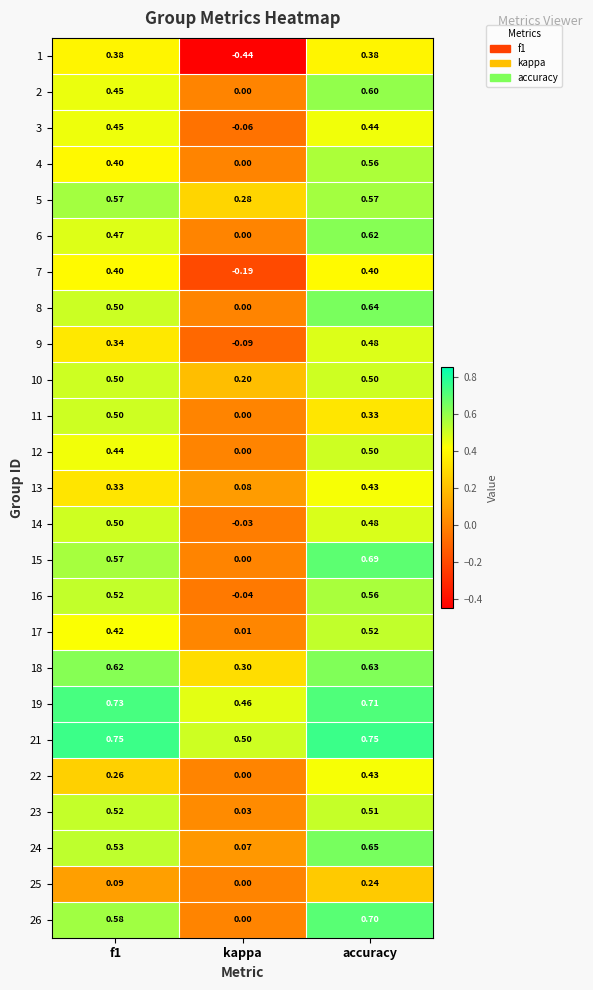

Is the value of 9 at accuracy greater than the value of 21 at kappa?

No